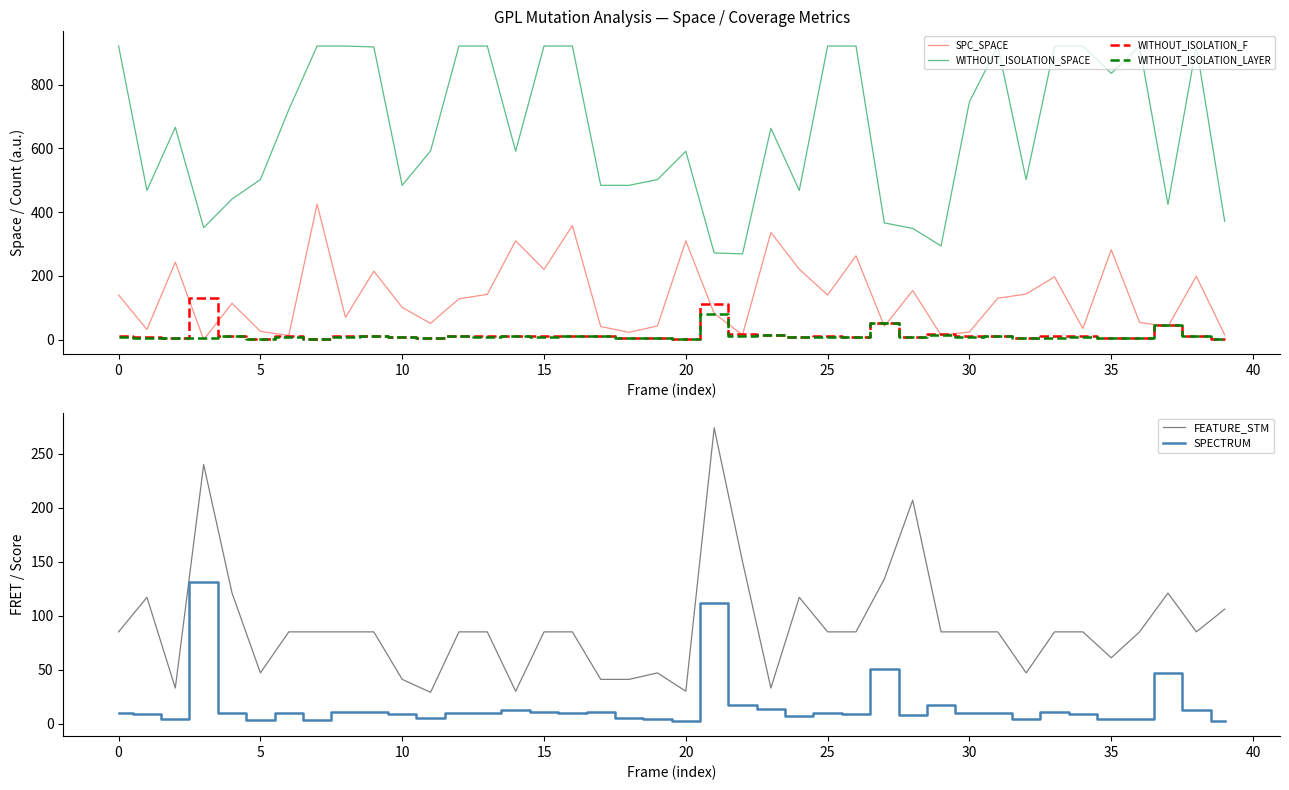

True or false: WITHOUT_ISOLATION_SPACE and WITHOUT_ISOLATION_F cross at least once.

False